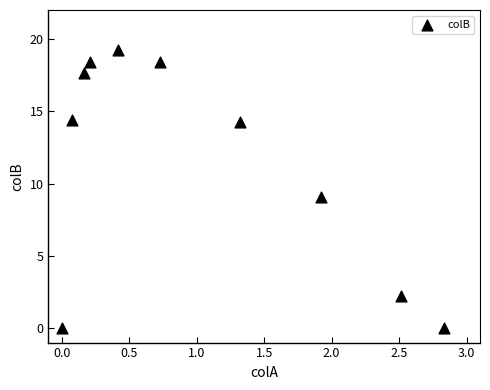

What is the range of X values (max minus min)?

2.8